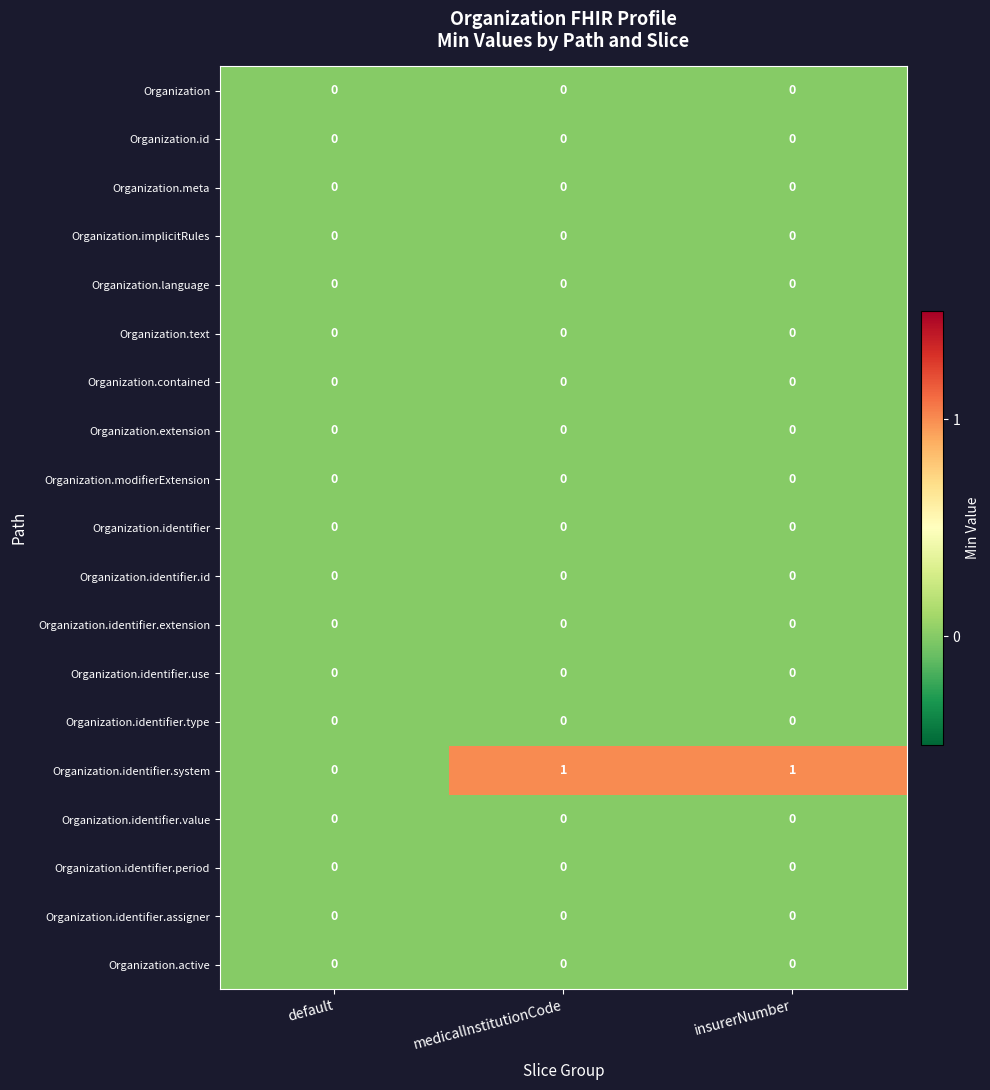

How many data points does each series have?

3